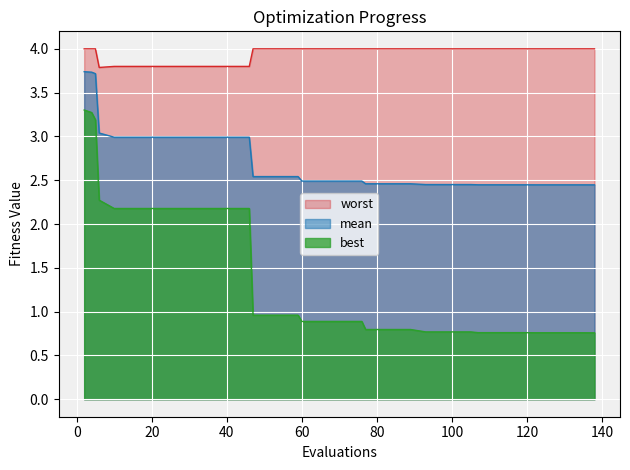

Read the worst value at 72.

4.0